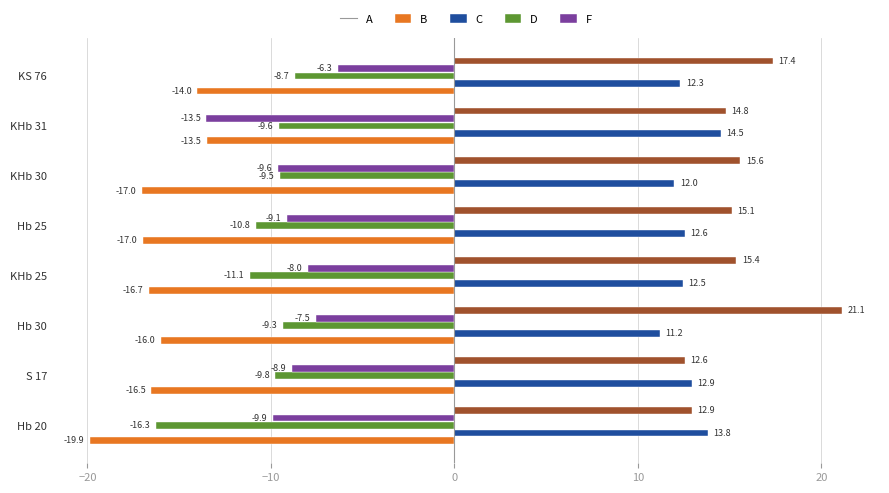

Which series has the widest spread of values?

F